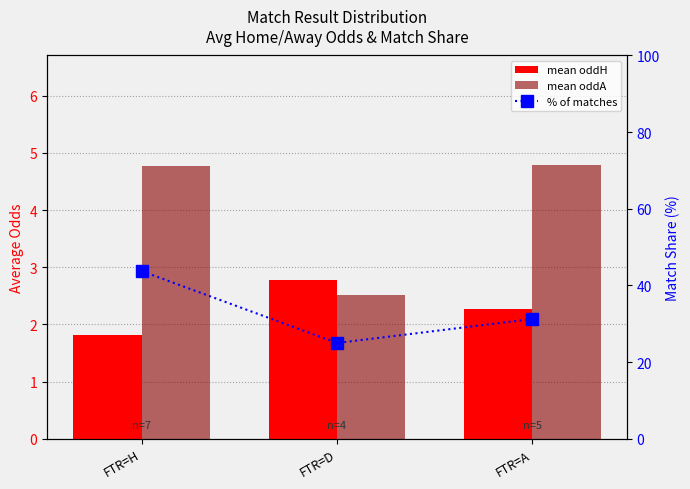

Is the value of mean oddA at FTR=D greater than the value of mean oddH at FTR=H?

Yes